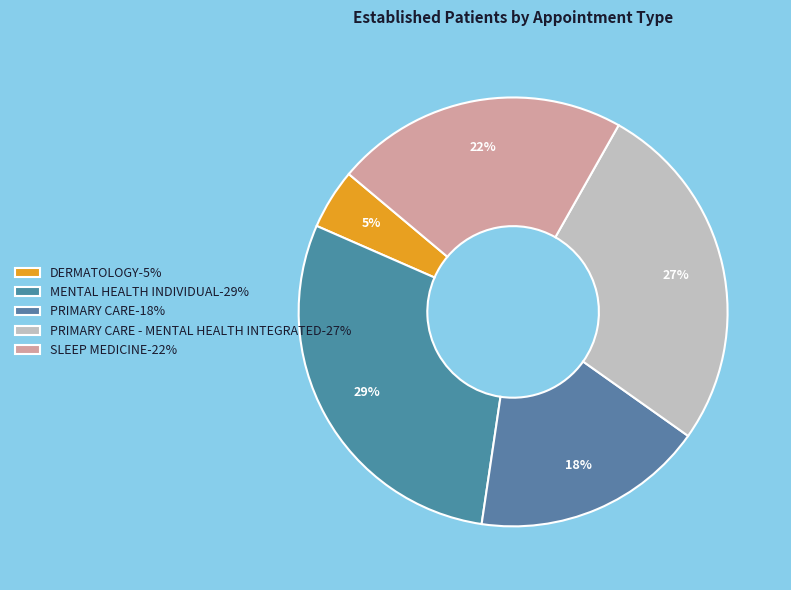

To the nearest percent, what is the average slice percentage?

20%